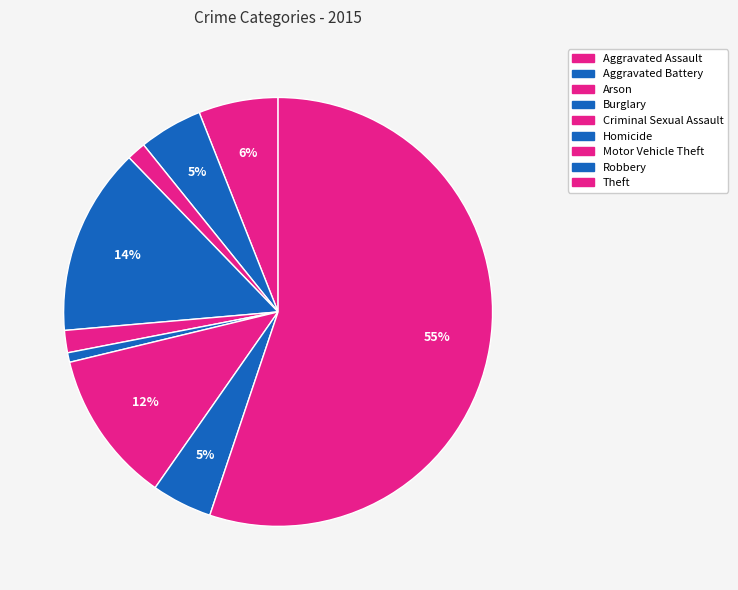

What portion of the pie excludes Arson?

98.6%